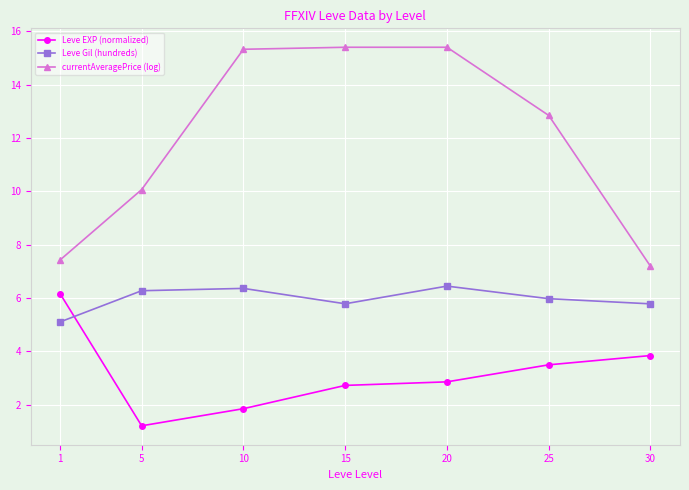

What is the maximum value for currentAveragePrice (log)?

15.4